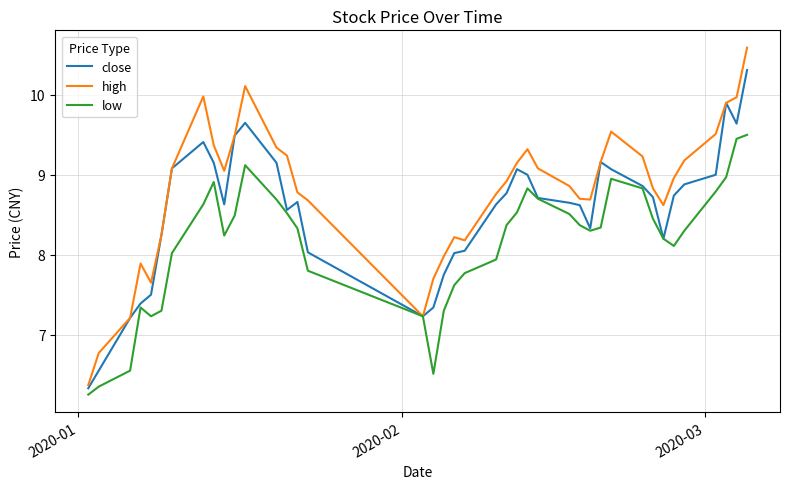

What is the highest value of the low series?

9.5